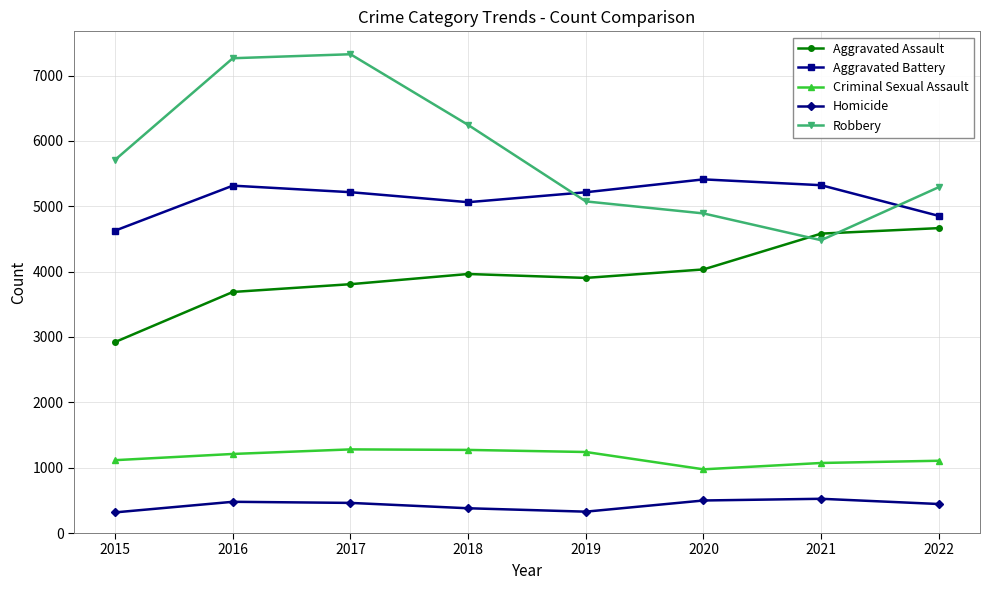

What is the difference between the second highest and minimum values in the Robbery series?

2785